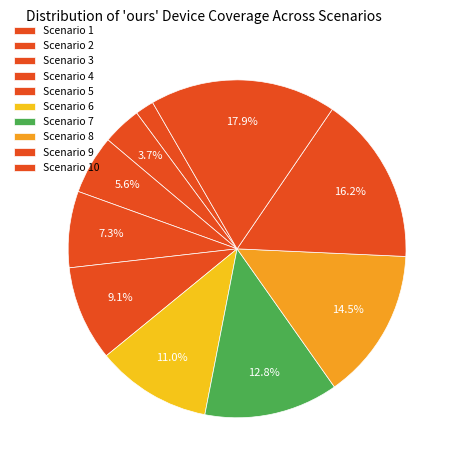

How many slices are in this pie chart?

10